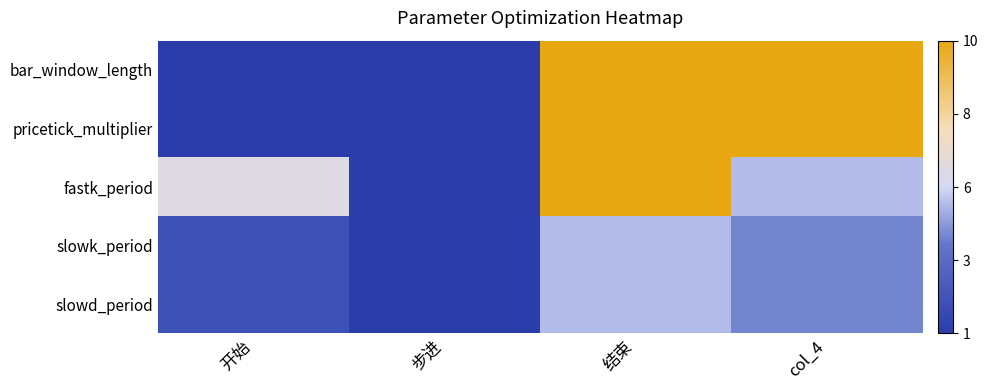

Which has a higher value, 开始 or 步进?

开始